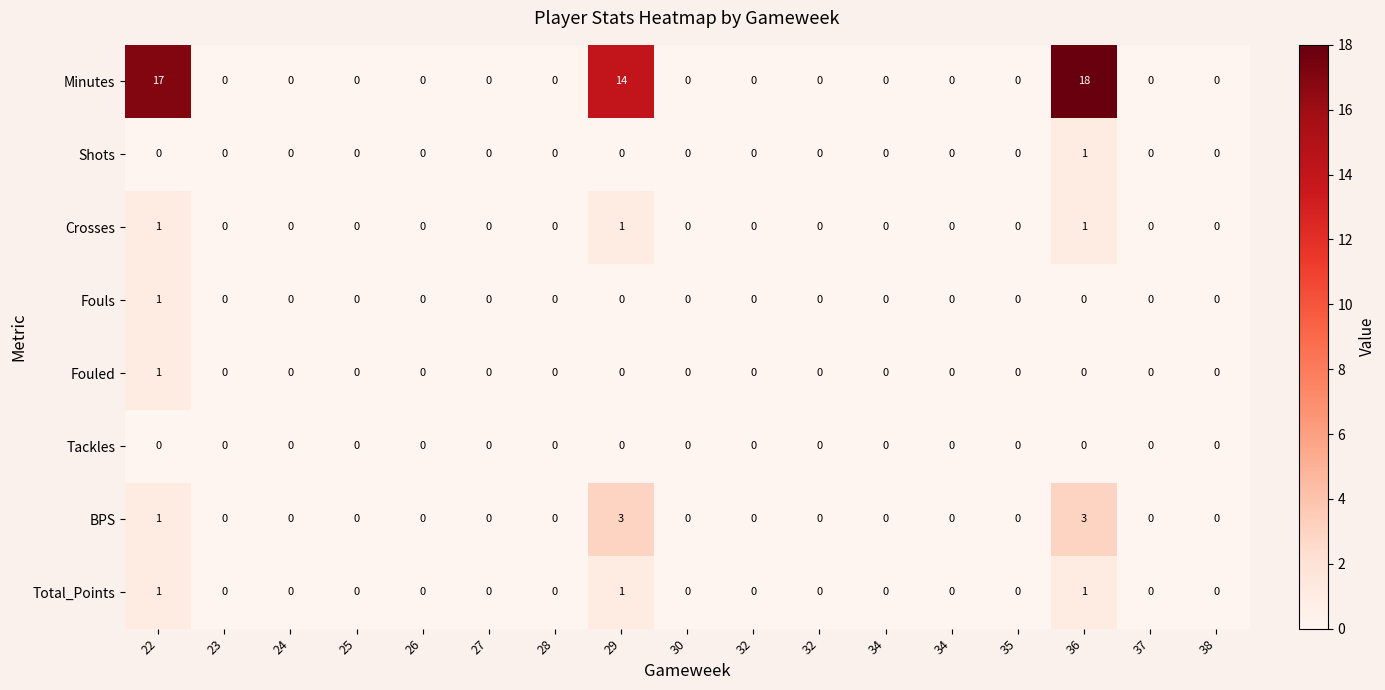

Between 26 and 22, which is larger?

22